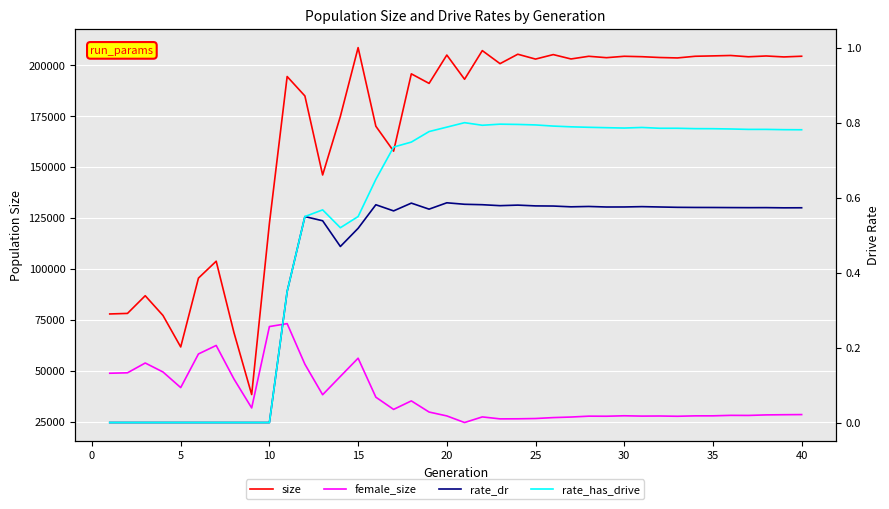

Count the number of categories in the chart.

40